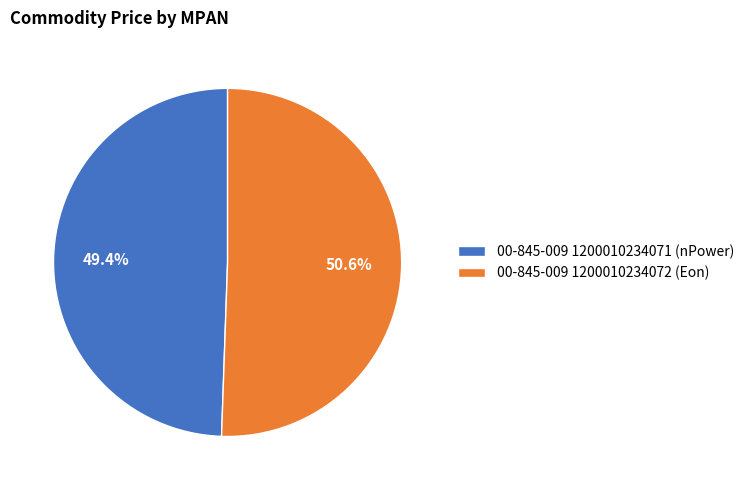

The 00-845-009 1200010234072 slice represents 61% of the pie. True or false?

False